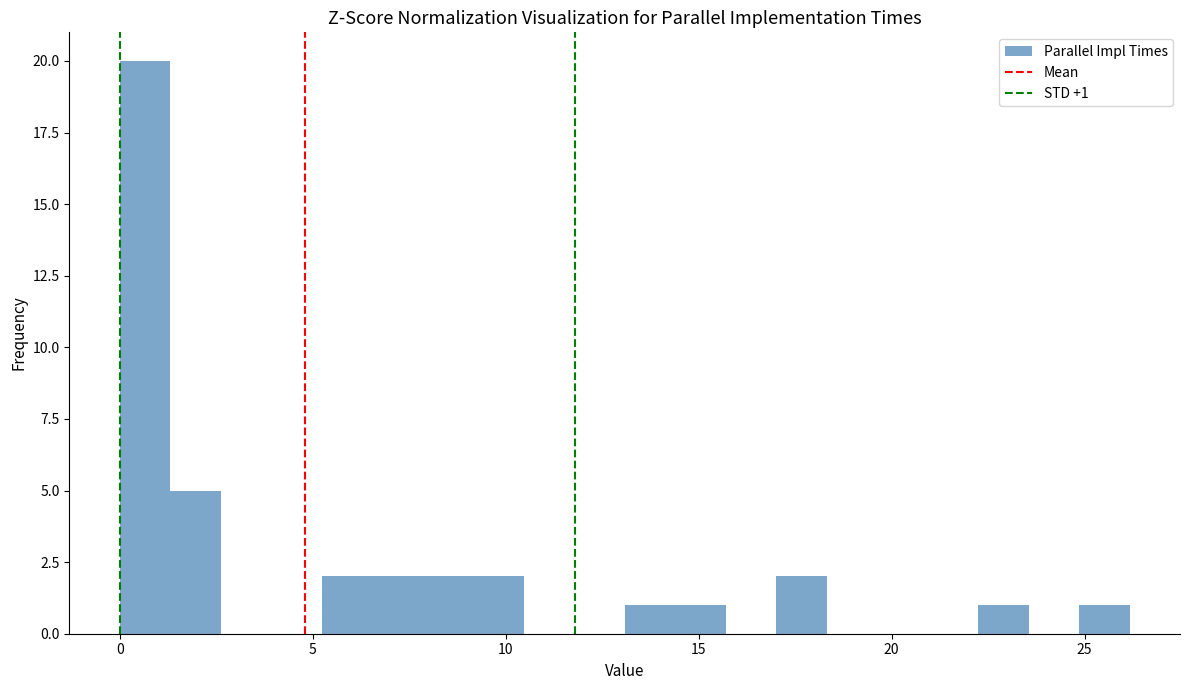

Around what value on the x-axis is the tallest bar? Give the approximate position of its centre, as read against the axis.

0.5